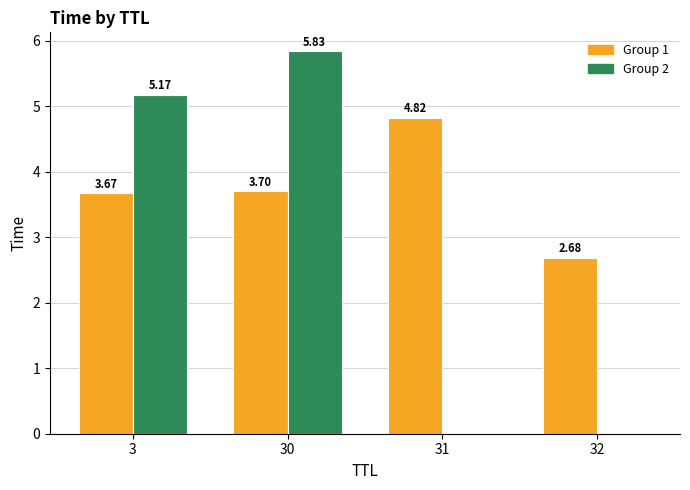

What is the sum of the Group 1 values at 3 and 32?

6.4